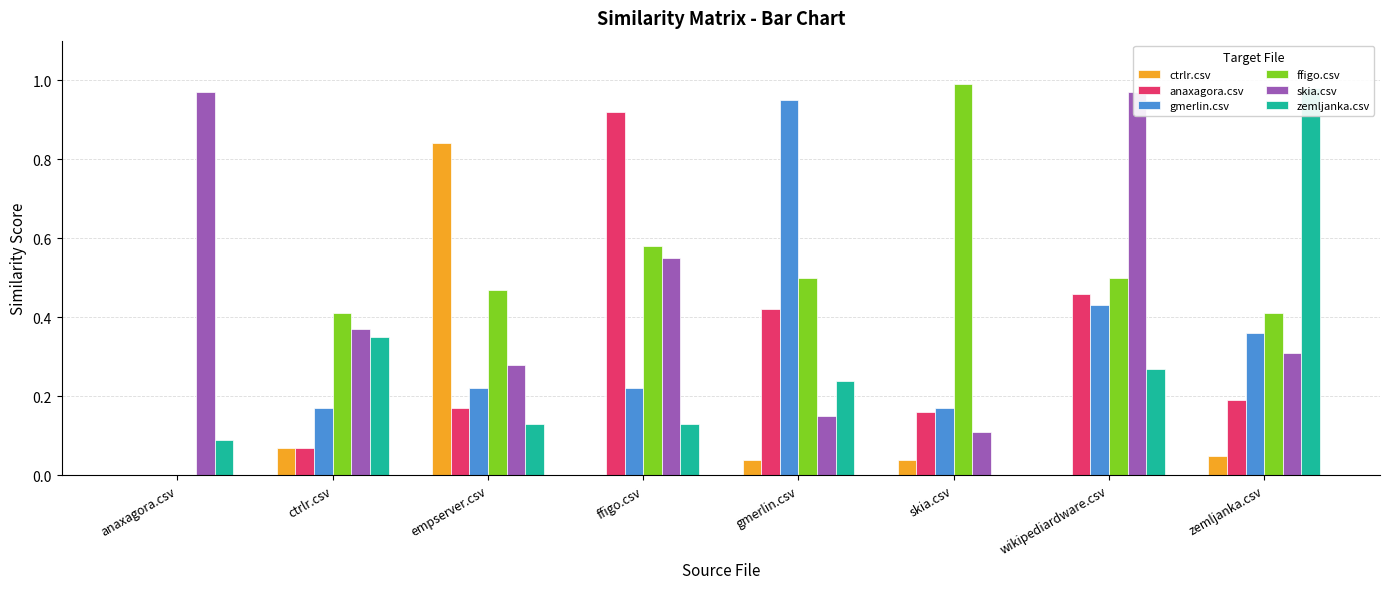

What is the sum of the ffigo.csv values at ctrlr.csv and skia.csv?

1.4